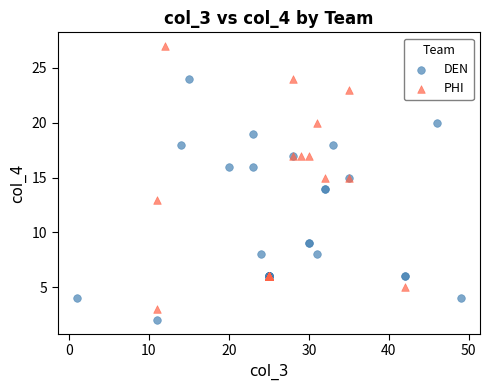

Which series contains the highest Y value?

PHI